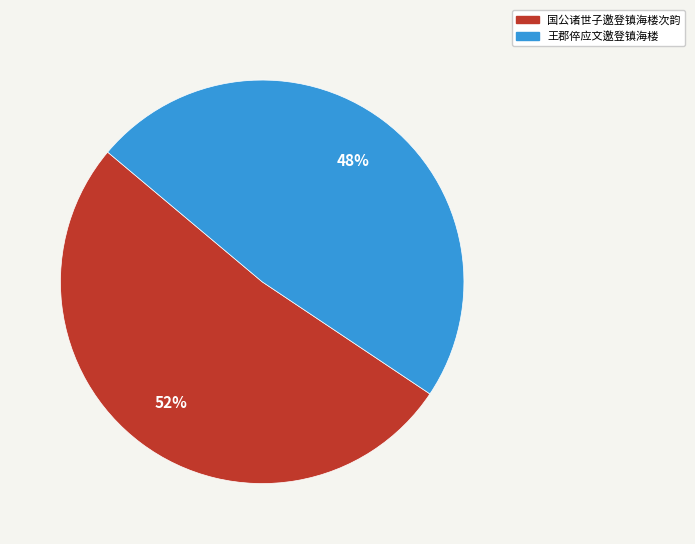

To the nearest percent, what is the combined percentage of 国公诸世子邀登镇海楼次韵 and 王郡倅应文邀登镇海楼?

100%